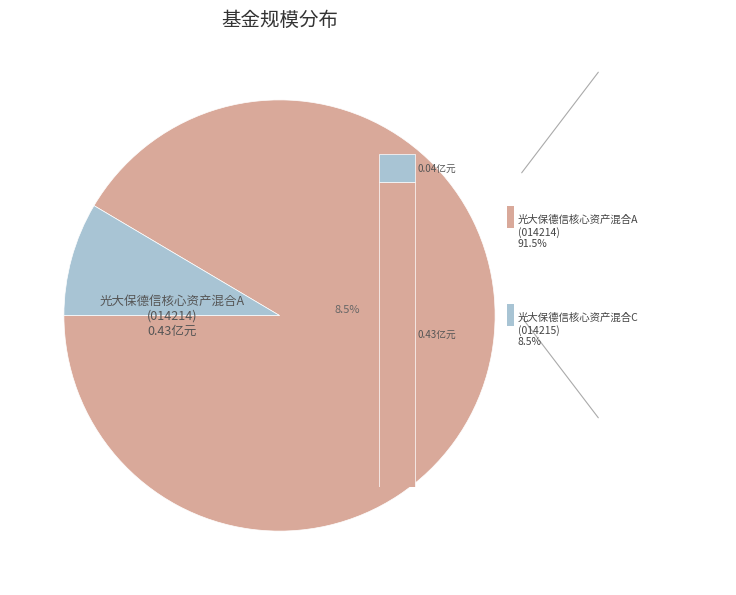

Which slice is the largest?

光大保德信核心资产混合A